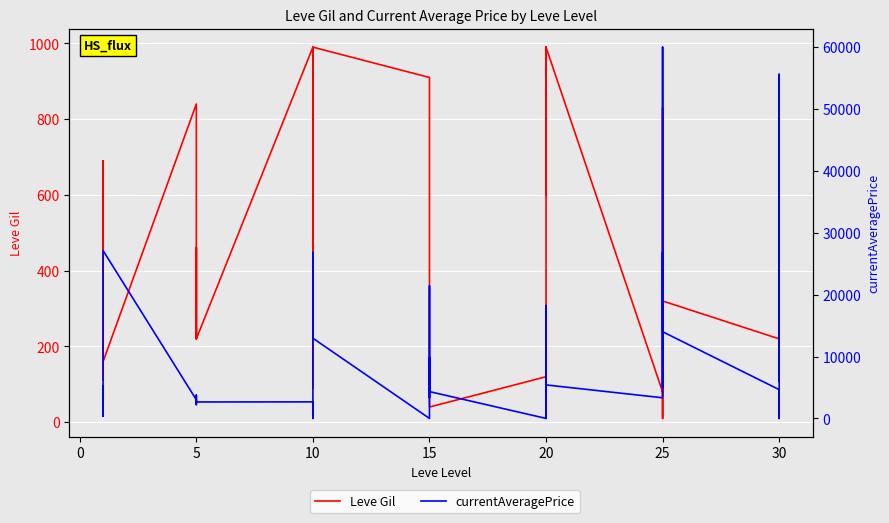

How many lines are shown in the chart?

2